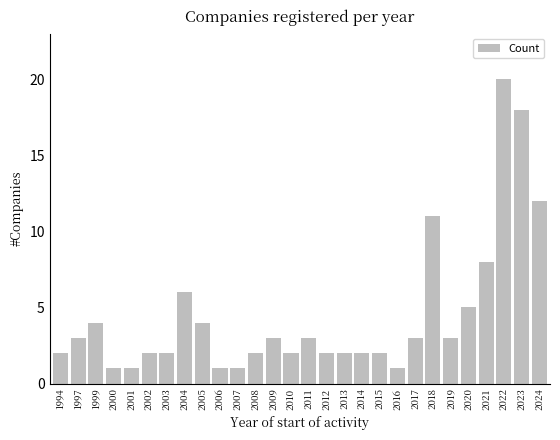

What is the difference between the second highest and second lowest values?

17